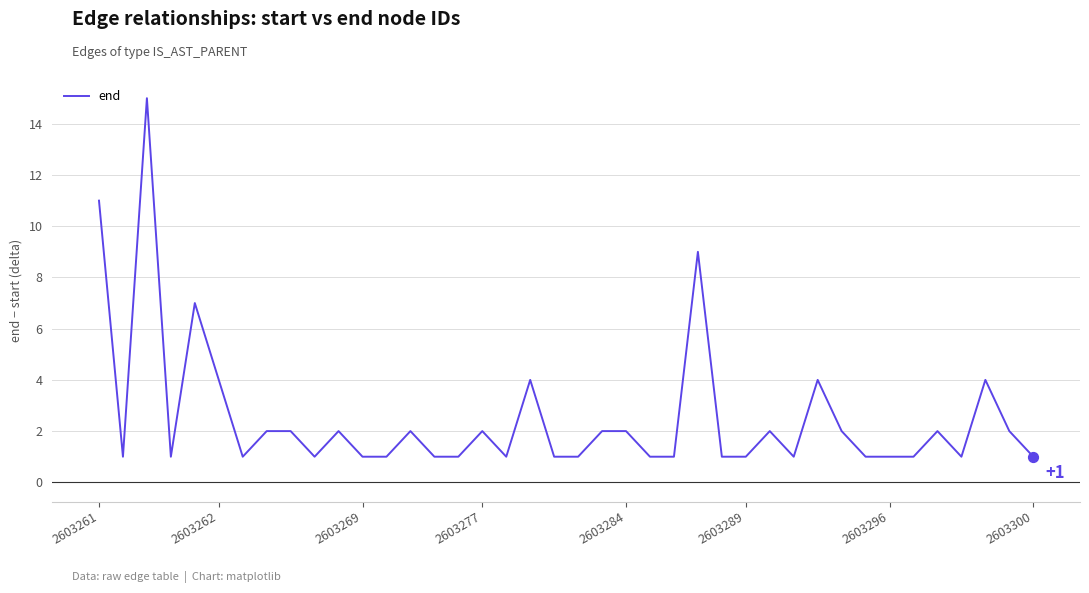

What is the maximum value shown in the chart?

15